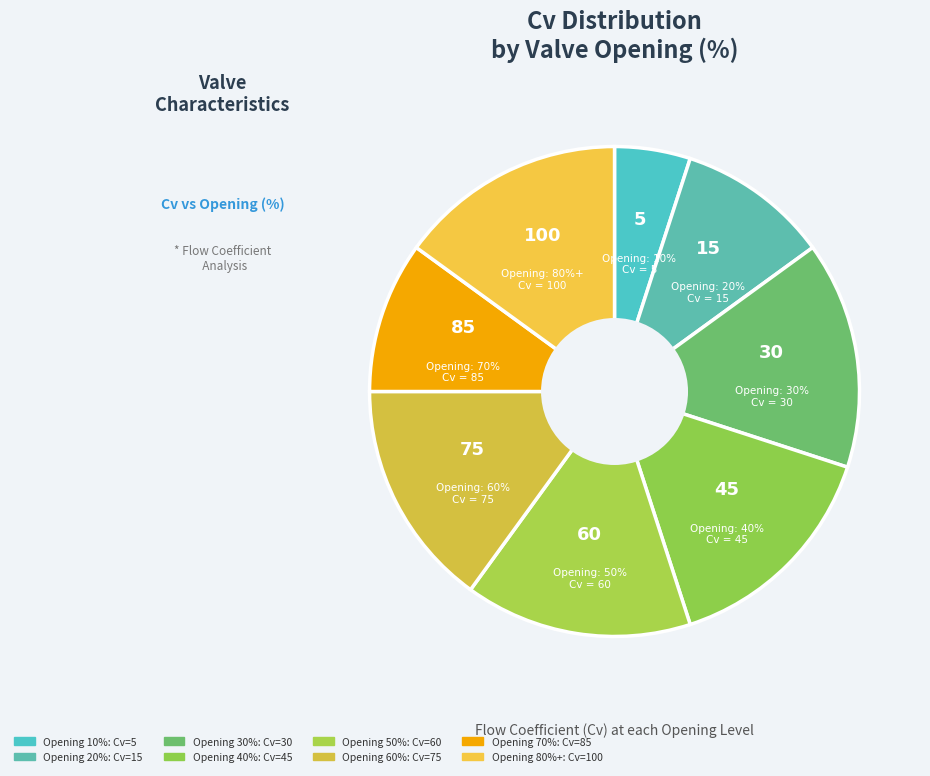

What percentage is NOT represented by 80?

84.8%